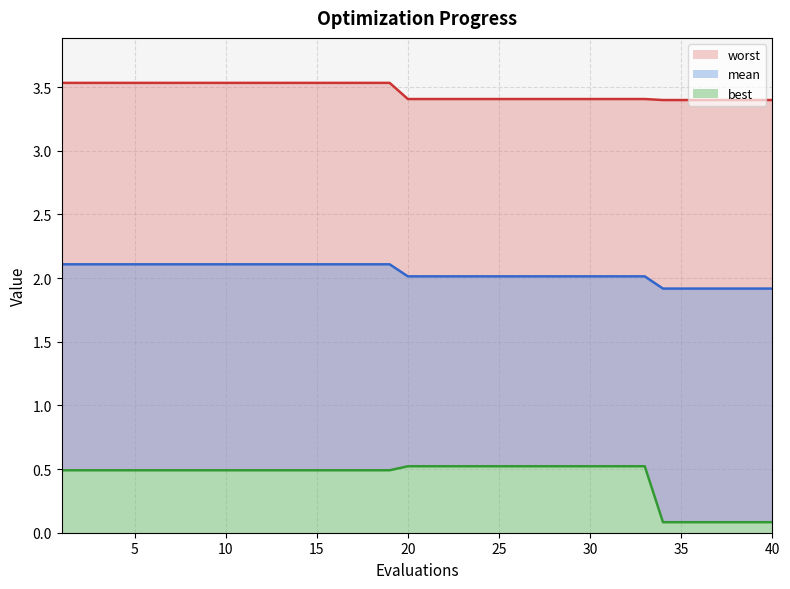

What value does the best series have at 13?

0.5